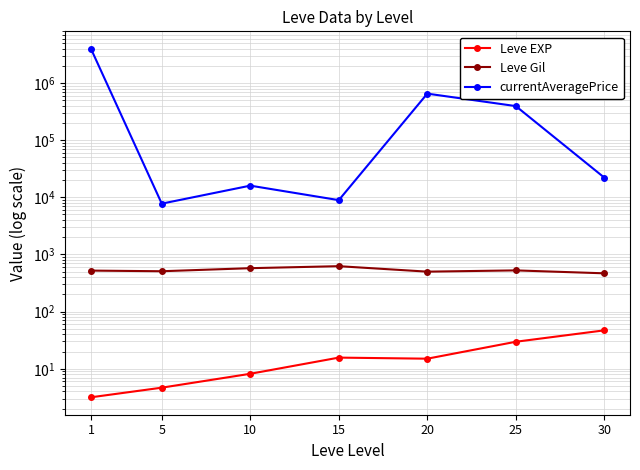

What is the value of the currentAveragePrice point at the 2nd from the left?

7743.1